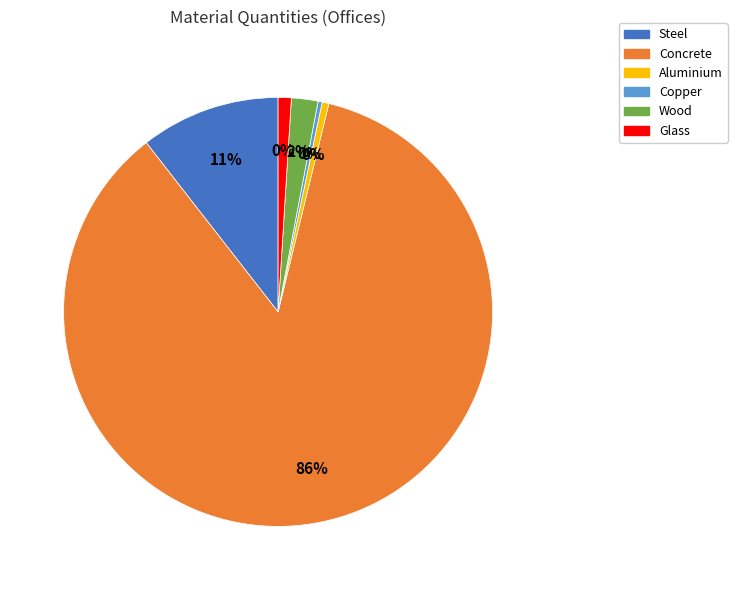

True or false: Concrete accounts for 71% of the total.

False